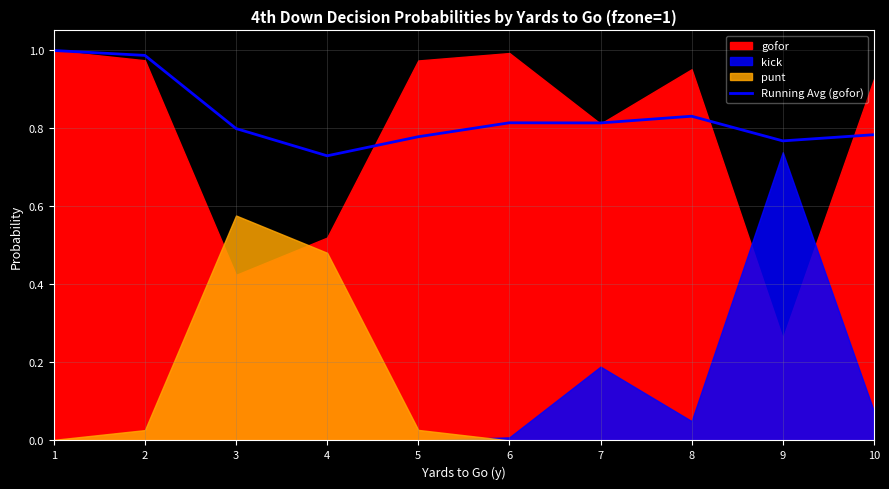

Reading right to left, what are all the values shown in this chart?

0.8	0.8	0.8	0.8	0.8	0.8	0.7	0.8	1.0	1.0